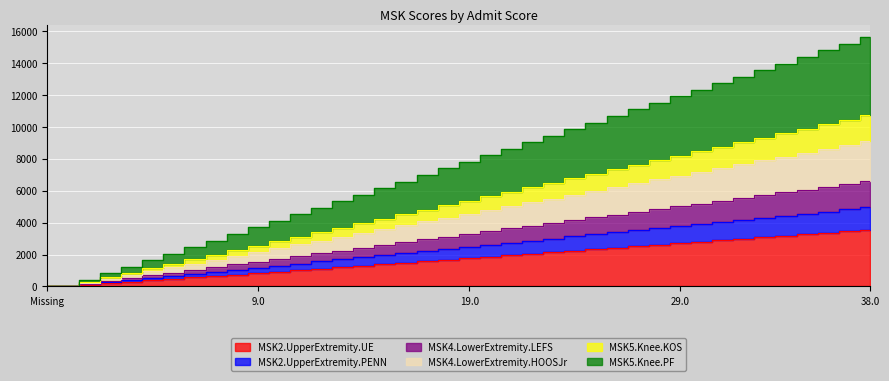

What is the label of the 11th point from the left?

9.0